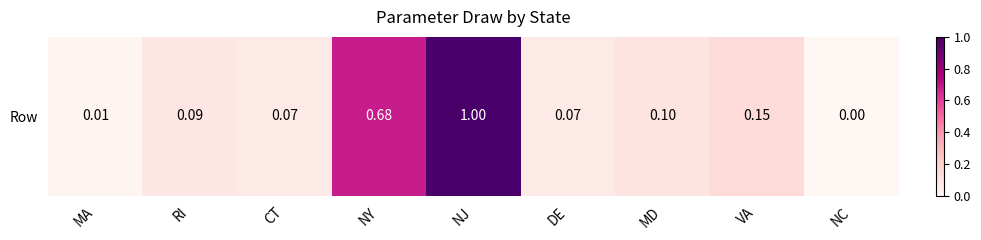

What is the difference between the values at RI and VA?

274970.4